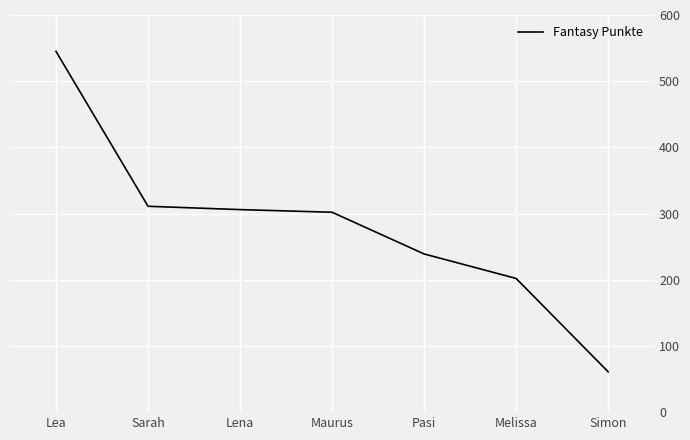

True or false: the data has more than 2 interior local peaks.

False